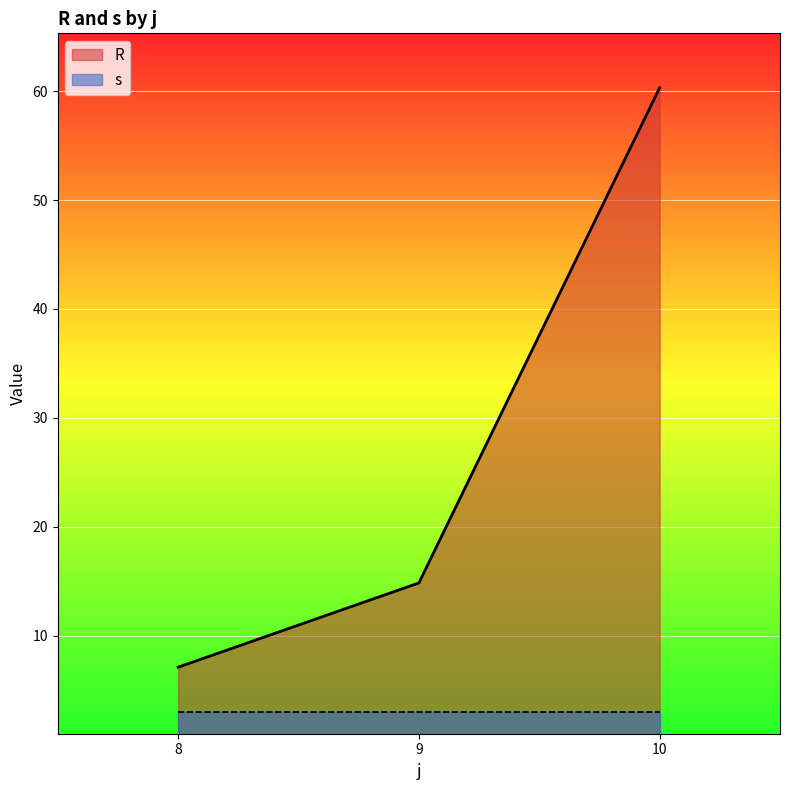

What is the total value across all series at 8?

10.1